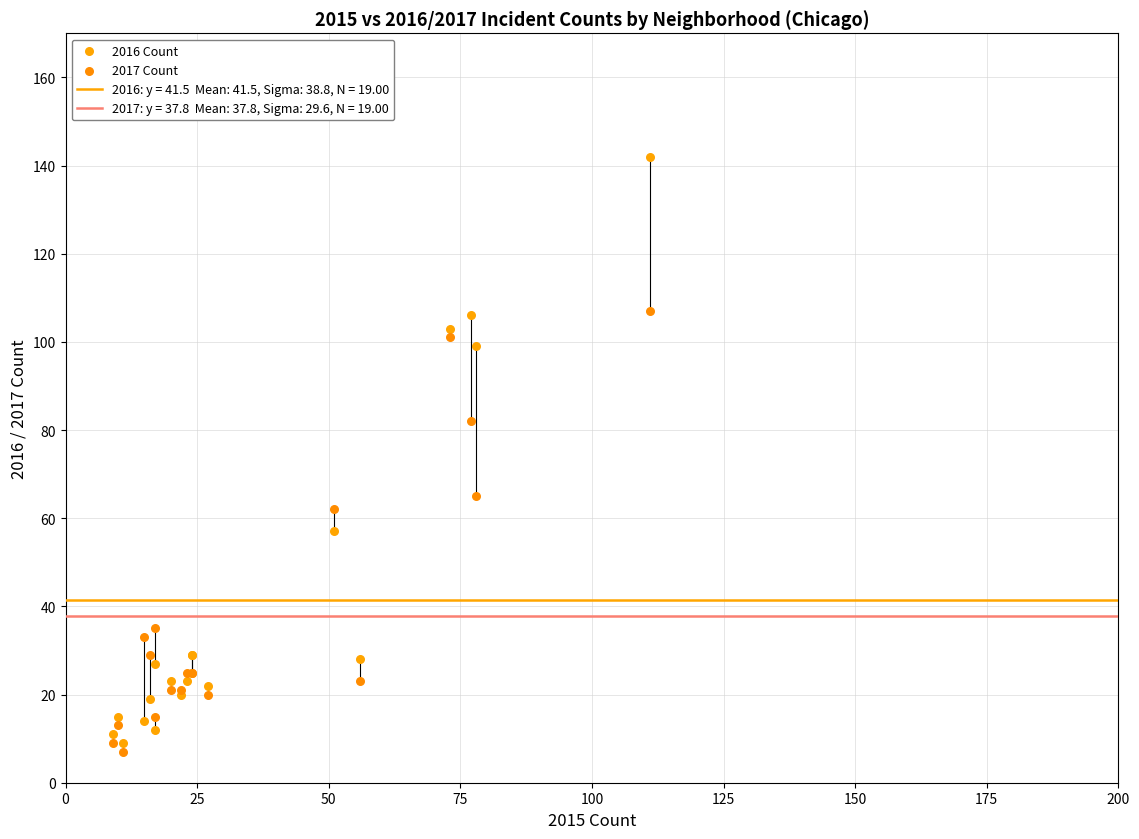

Which series contains the lowest Y value?

2017 Count